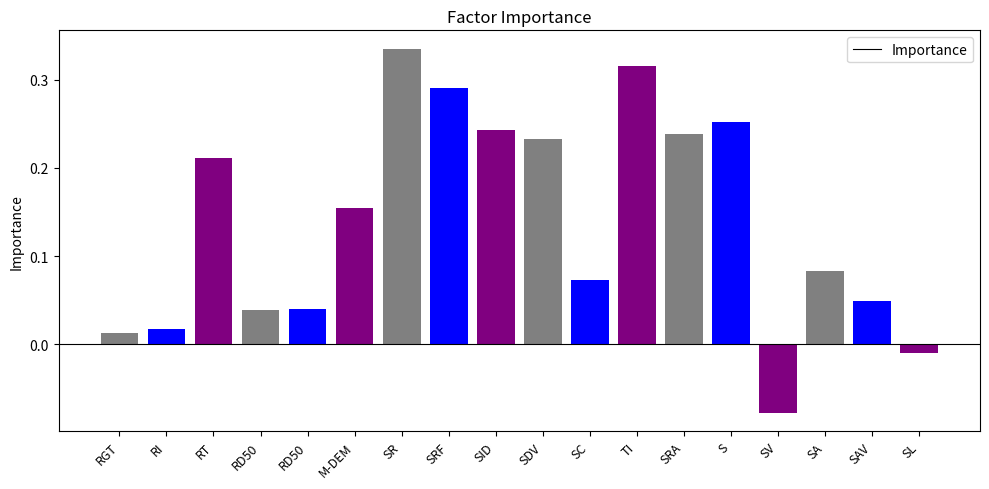

Read the value at SV.

-0.1